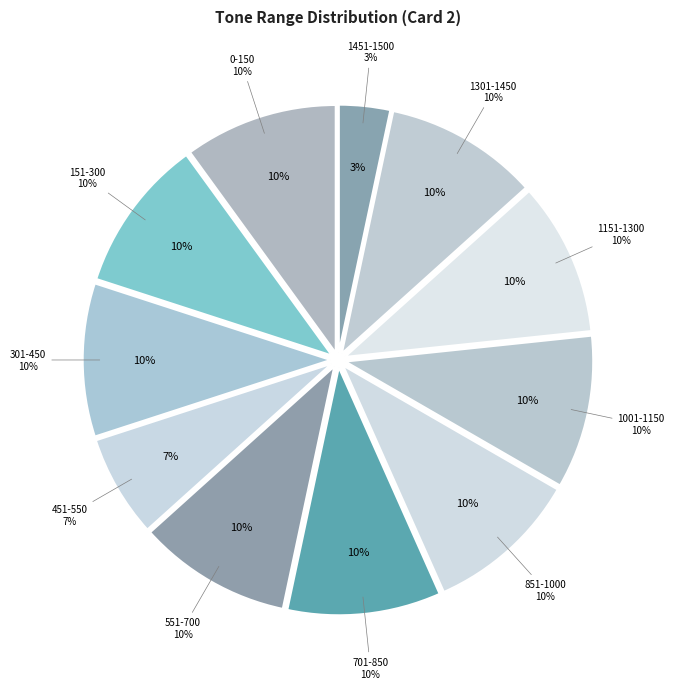

Combined, what portion of the pie is 301-450 and 1001-1150?

20.0%